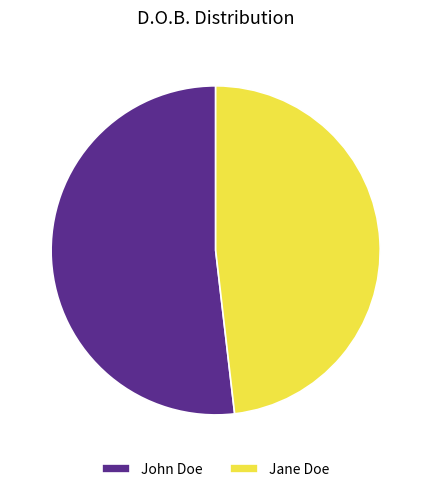

How many segments does this pie chart have?

2